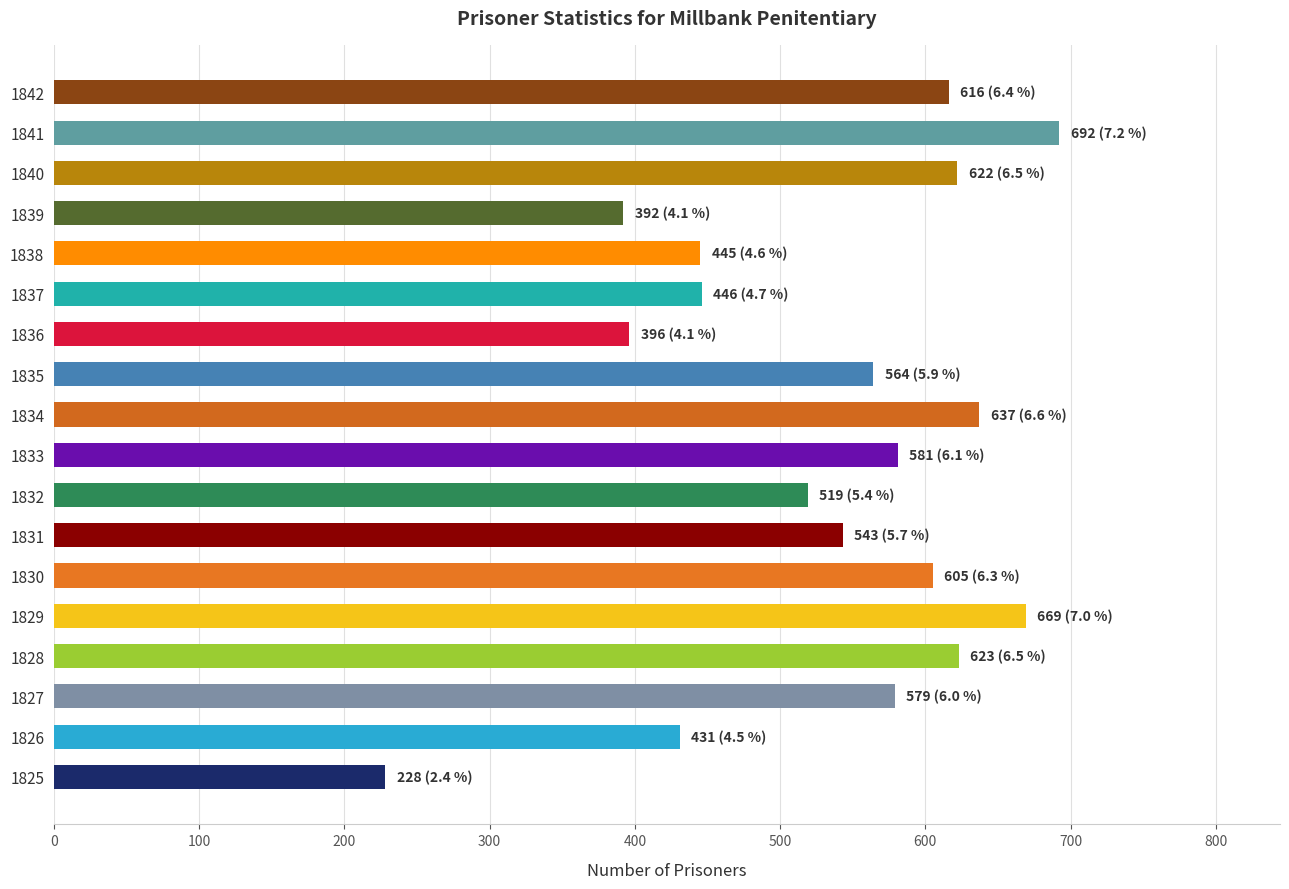

Approximately how many times larger is the value at 1831 compared to 1835?

1.0